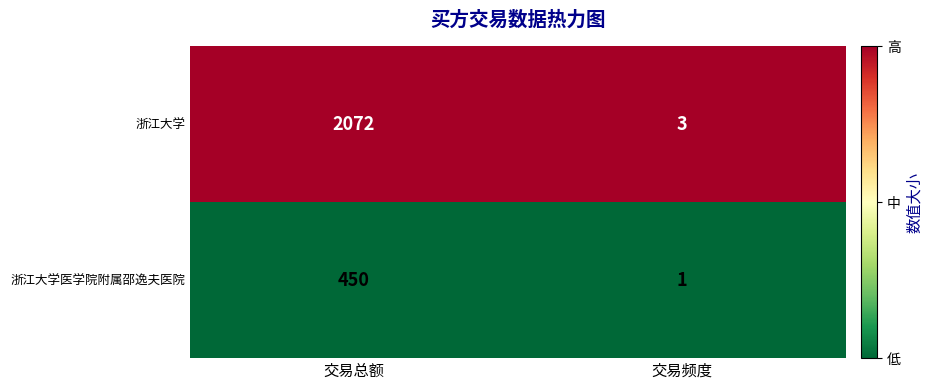

What is the average value of the 浙江大学医学院附属邵逸夫医院 series?

226